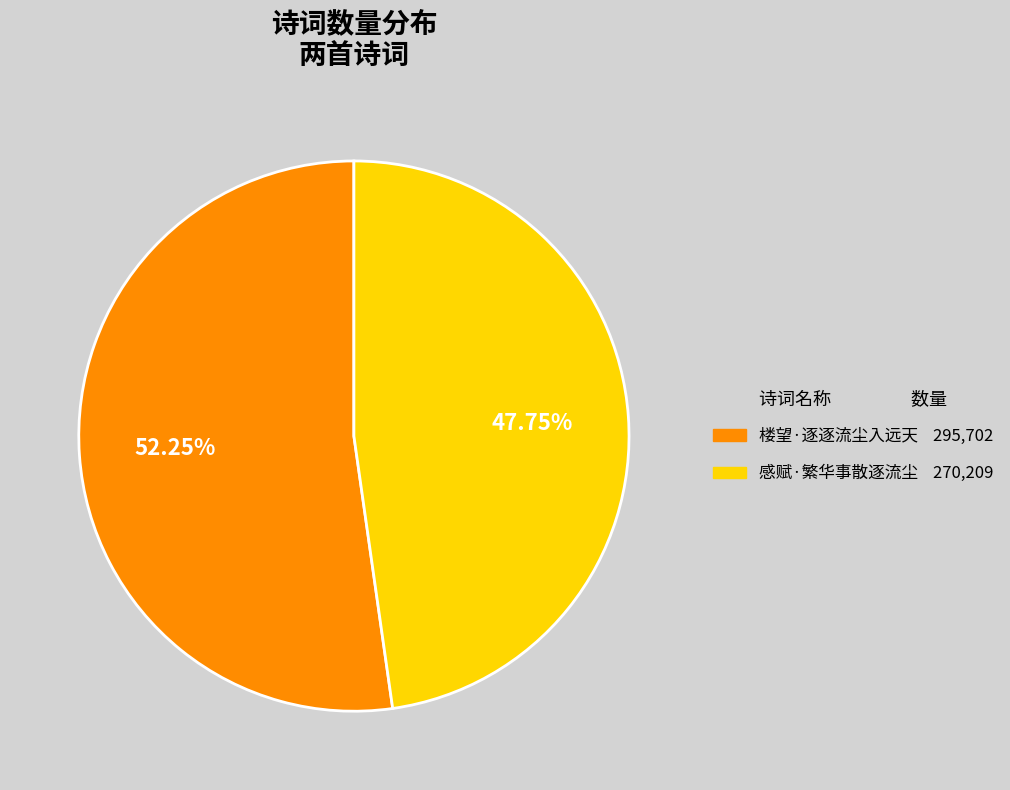

Is it true that 楼望·逐逐流尘入远天 is 52% of the pie?

True